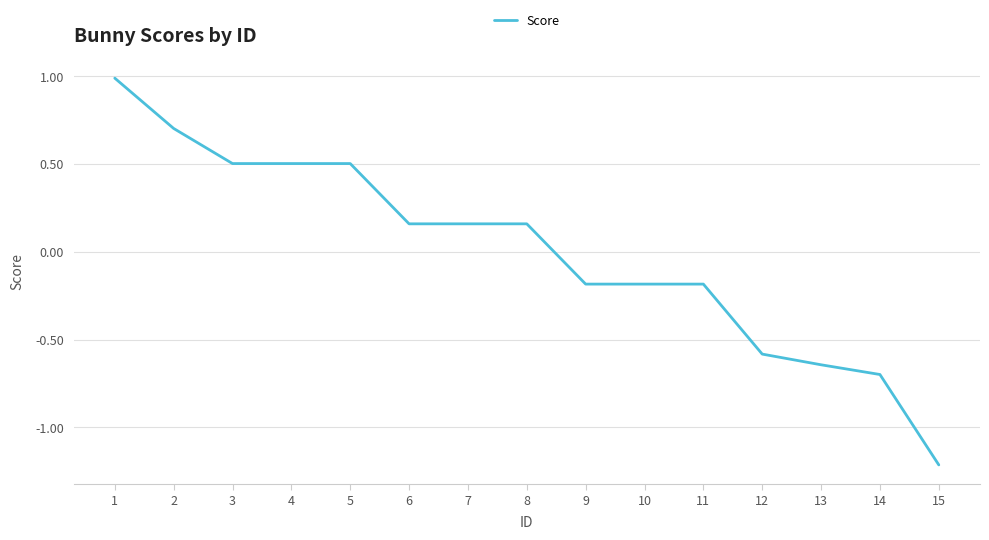

At which category does the chart reach its peak across all series?

1